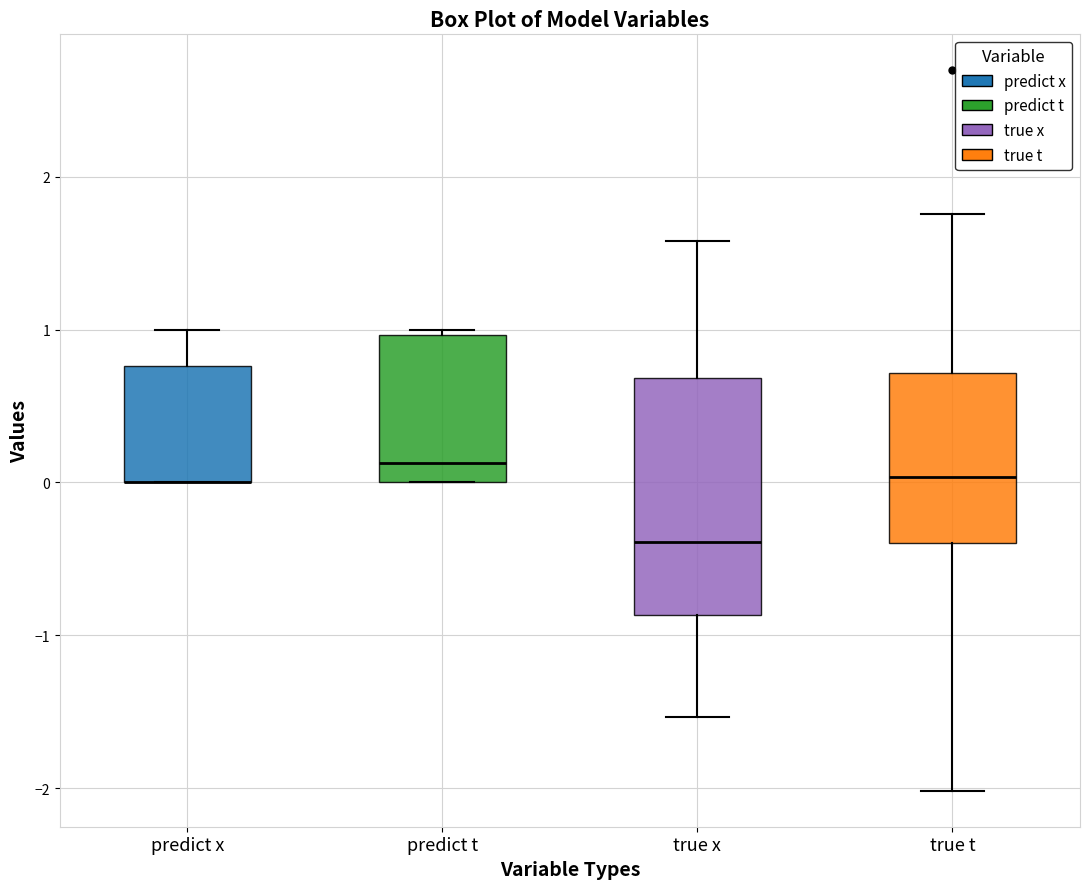

Reading left to right, read every box against the y-axis: the position of its median line, the range the box covers, and the ends of its whiskers. The values are not printed on the chart, so give them approximately, as read against the axis.

predict x: median 0.0 (drawn on the box's lower edge), box 0.0 to 0.8, whiskers 0.0 to 1.0
predict t: median 0.1, box 0.0 to 1.0, whiskers 0.0 to 1.0 (just above the box's upper edge)
true x: median -0.4, box -0.9 to 0.7, whiskers -1.5 to 1.6
true t: median 0.0, box -0.4 to 0.7, whiskers -2.0 to 1.8